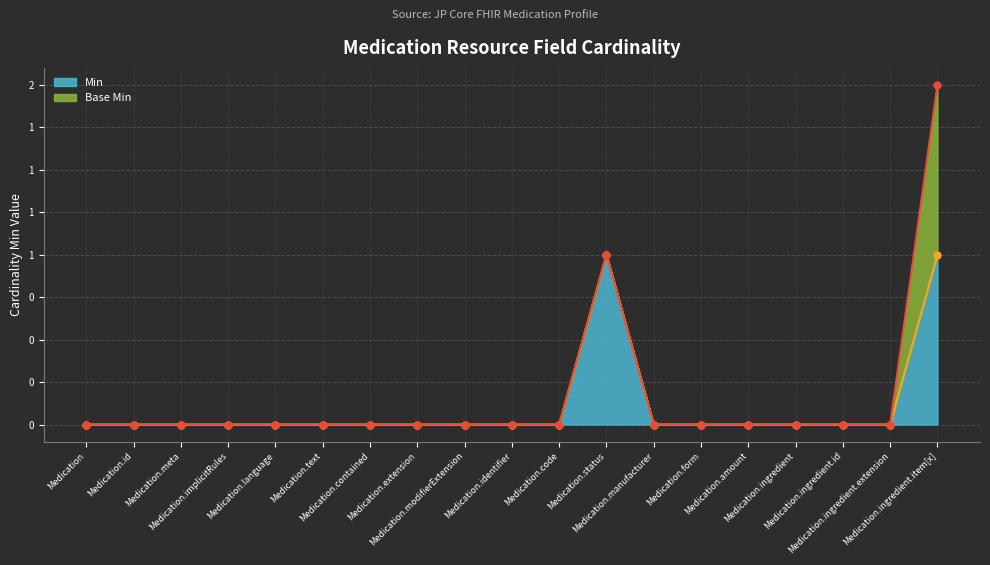

Is it true that the value at Medication.manufacturer is 0?

False